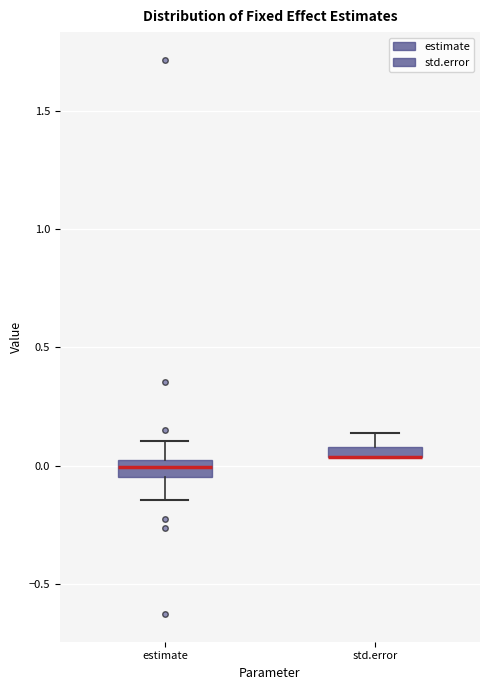

Where is the lower edge of the box for estimate on the y-axis? The values are not printed on the chart, so give them approximately, as read against the axis.

-0.05